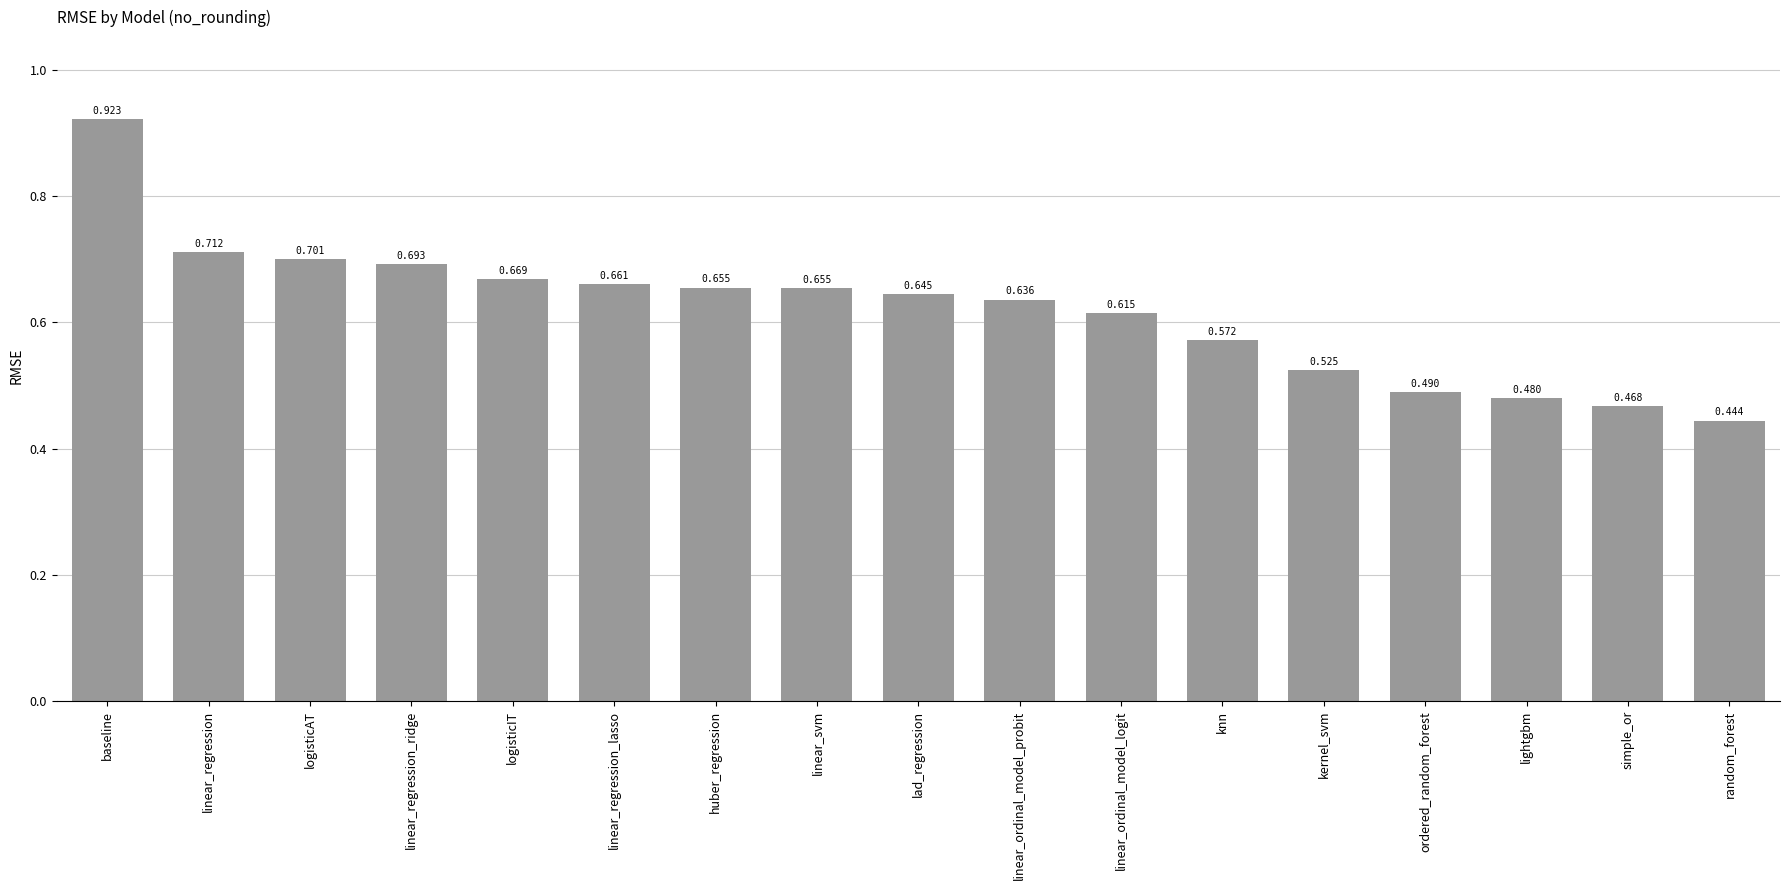

Between knn and linear_svm, which is larger?

linear_svm